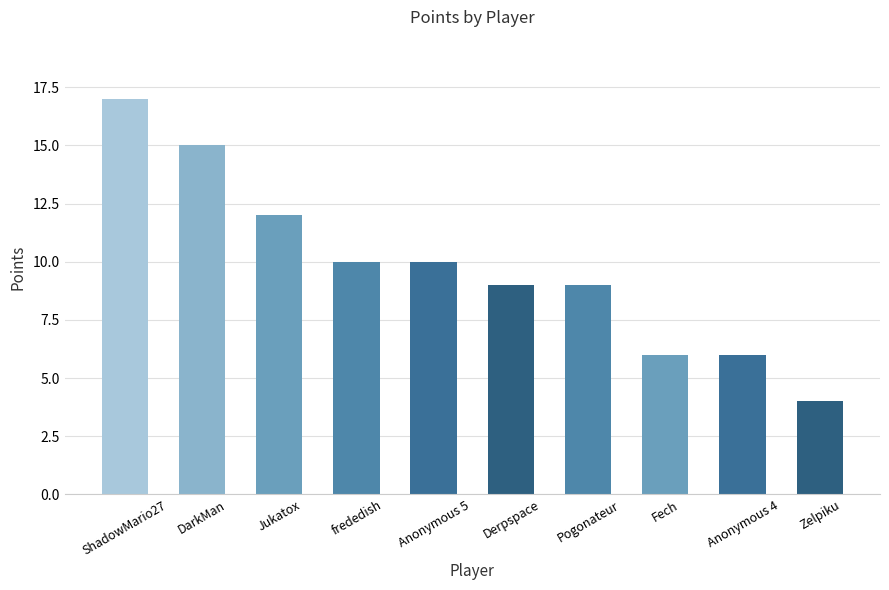

Count the number of categories in the chart.

10